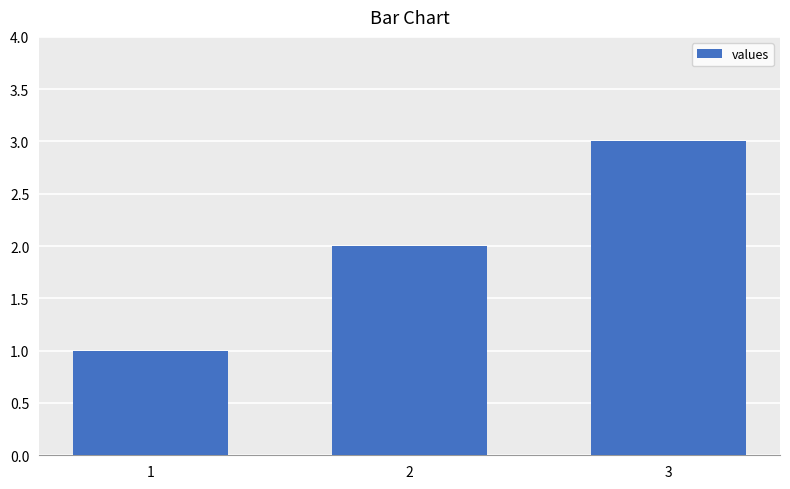

What is the maximum value shown in the chart?

3